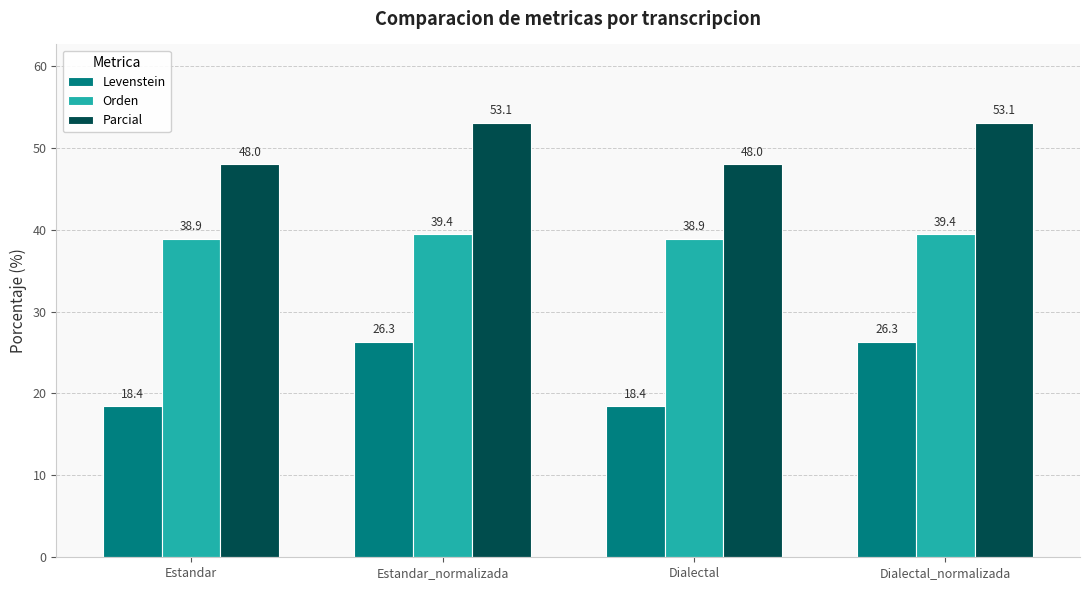

What is the value of the Levenstein bar at the 1st from the left?

18.4